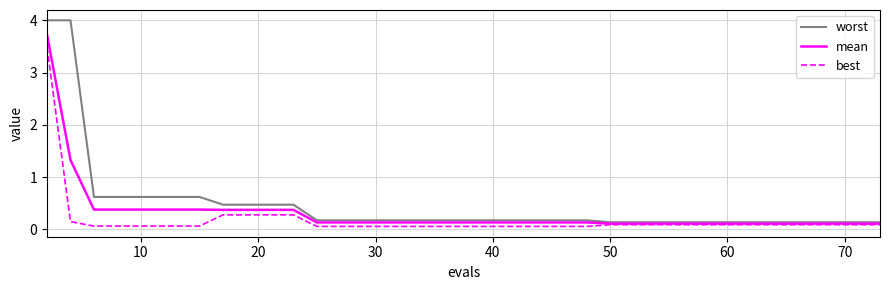

Which series has the widest spread of values?

worst